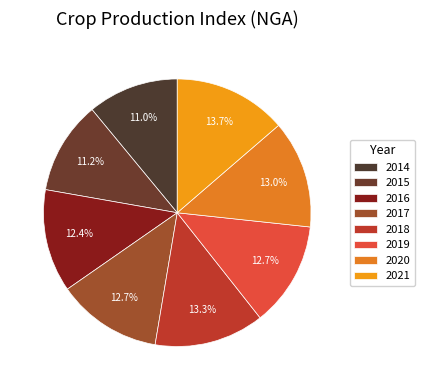

How much of the chart is everything except 2020?

87.0%